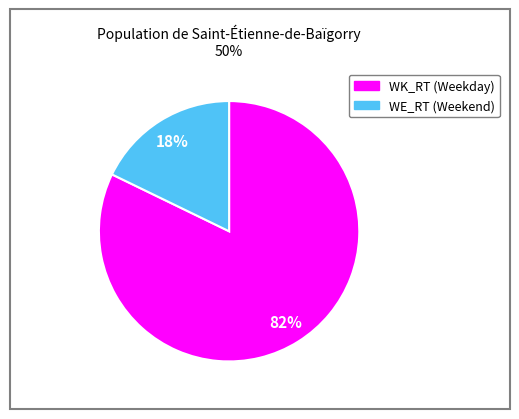

Which category has the smallest portion of the pie?

WE_RT